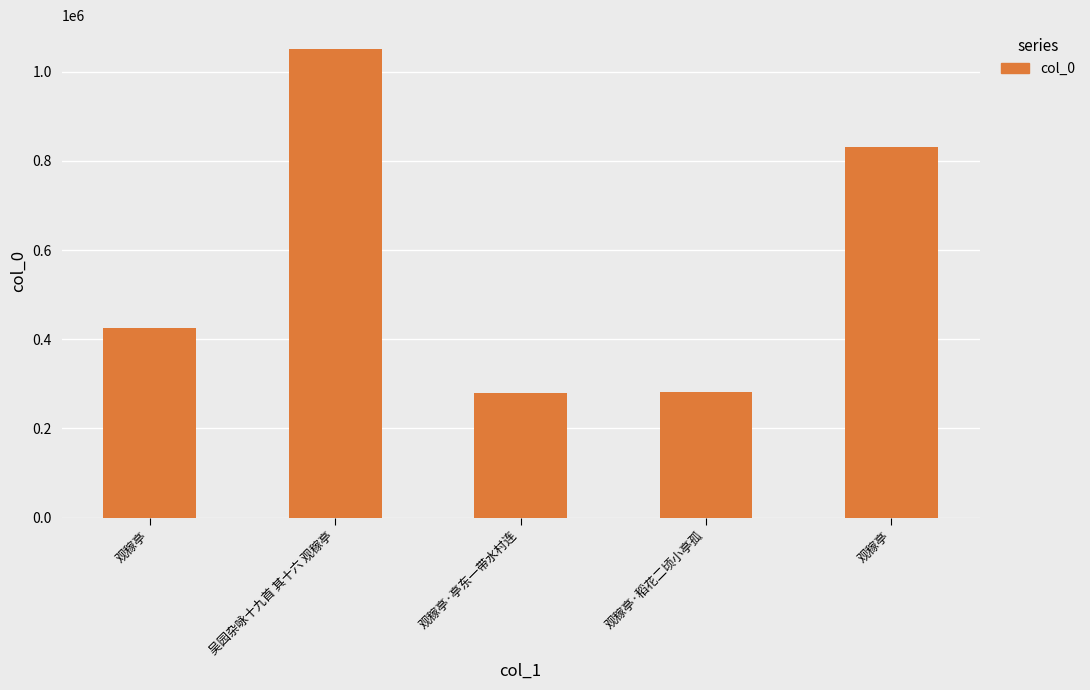

Where does the data first go above 425352?

吴园杂咏十九首 其十六 观稼亭